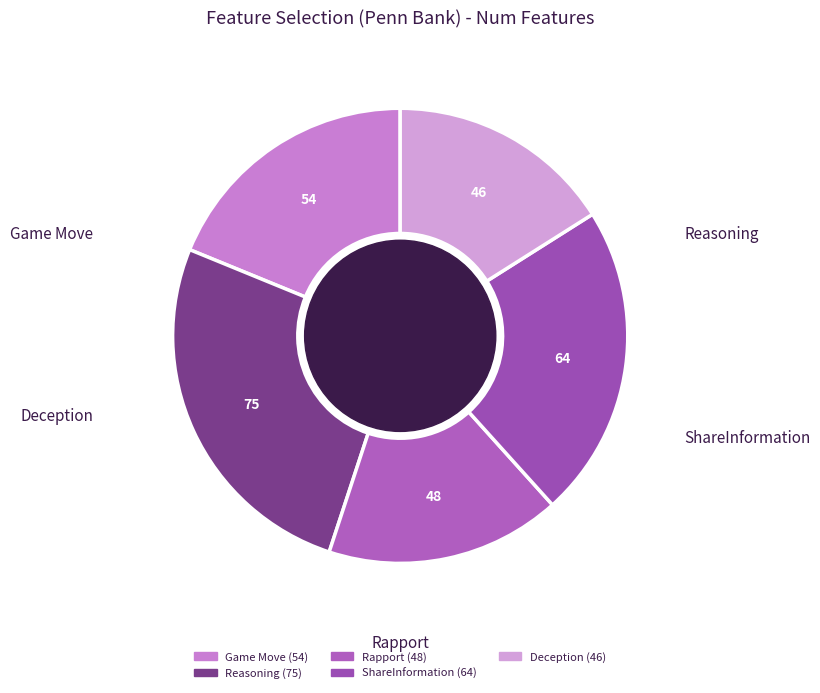

True or false: Reasoning accounts for 12% of the total.

False